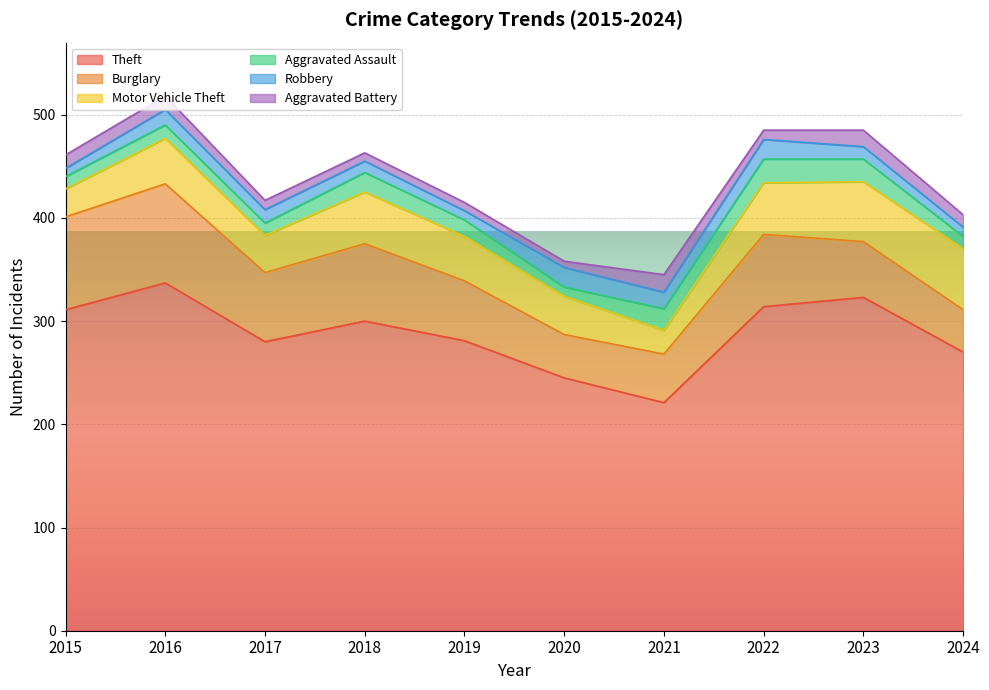

Where does the Aggravated Assault series first go above 16?

2018